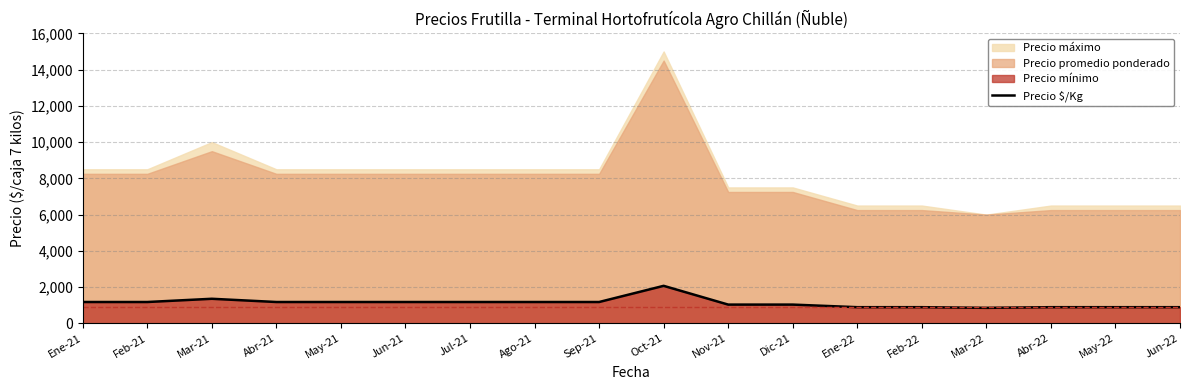

Which category has the lowest value across all series?

Mar-22